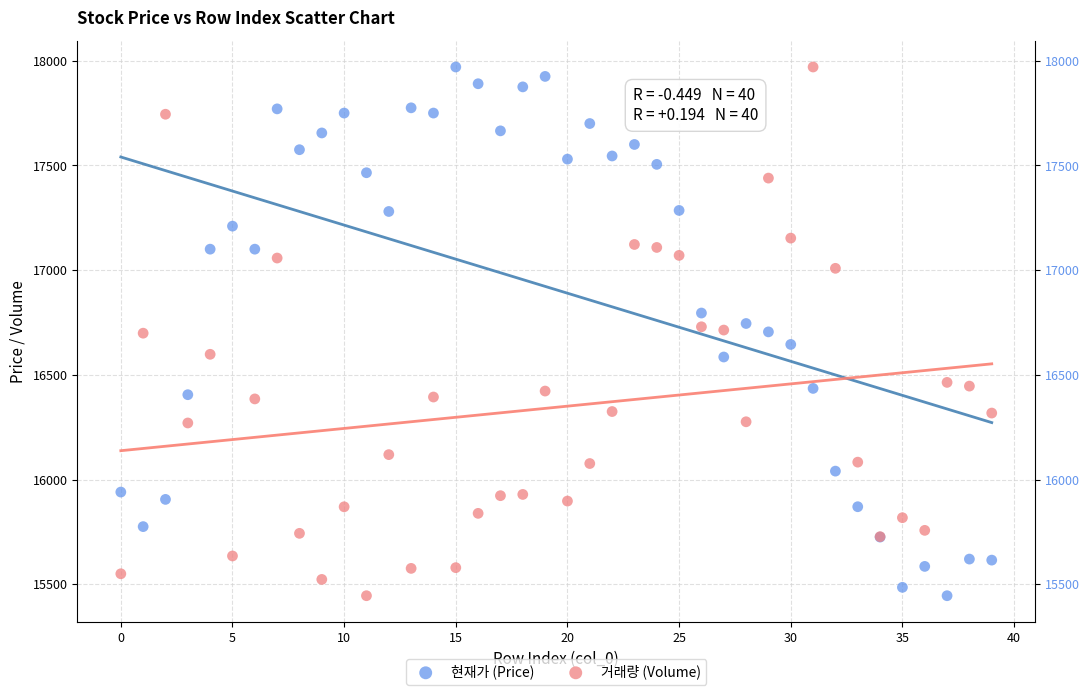

What are all the series names shown in the legend?

현재가 (Price), 거래량 (Volume)